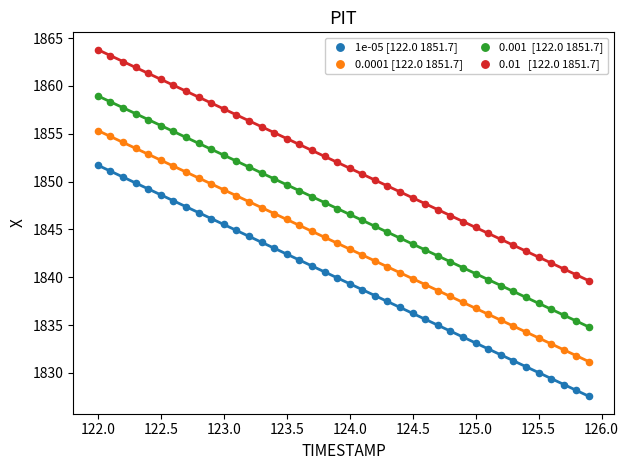

Across all data points, what is the range of Y values (max minus min)?

36.2